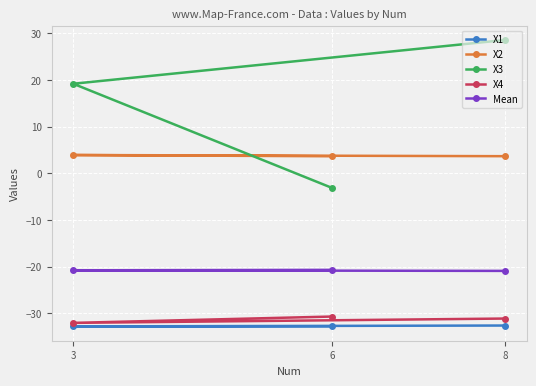

What is the value of the X2 point at the 1st from the left?

3.9